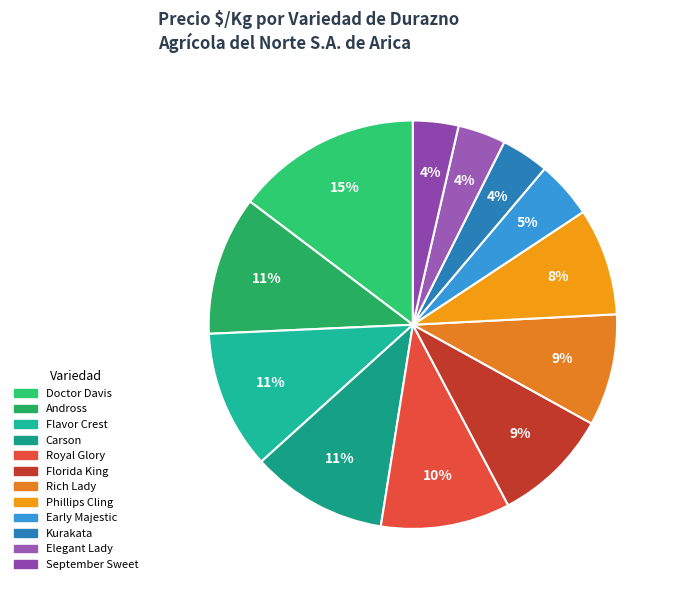

Is there any slice that represents more than half of the pie?

No